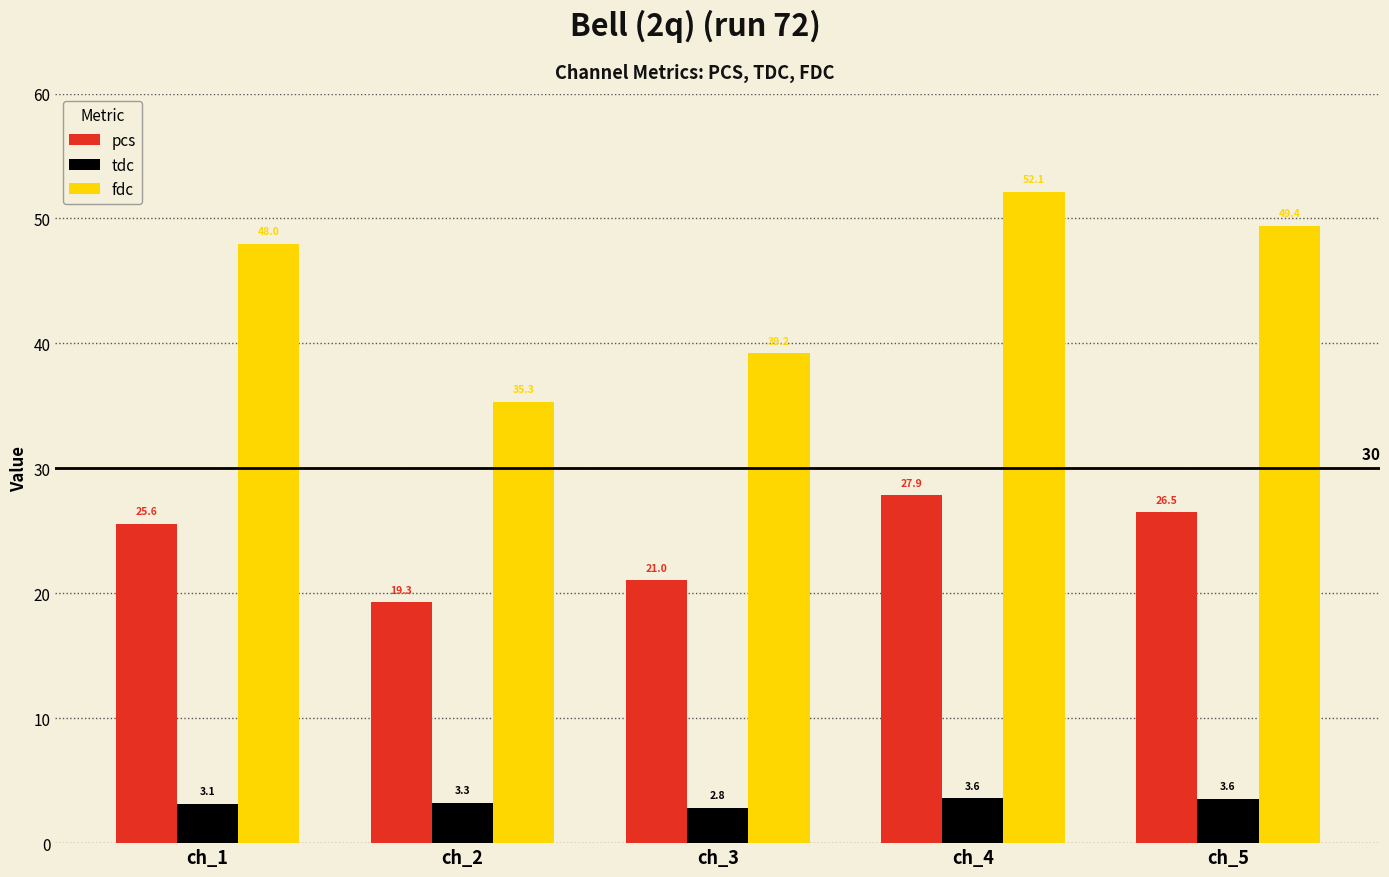

Reading left to right, what are all the values shown in this chart?

pcs: ch_1=25.6	ch_2=19.3	ch_3=21.0	ch_4=27.9	ch_5=26.5
tdc: ch_1=3.1	ch_2=3.3	ch_3=2.8	ch_4=3.6	ch_5=3.6
fdc: ch_1=48.0	ch_2=35.3	ch_3=39.2	ch_4=52.1	ch_5=49.4